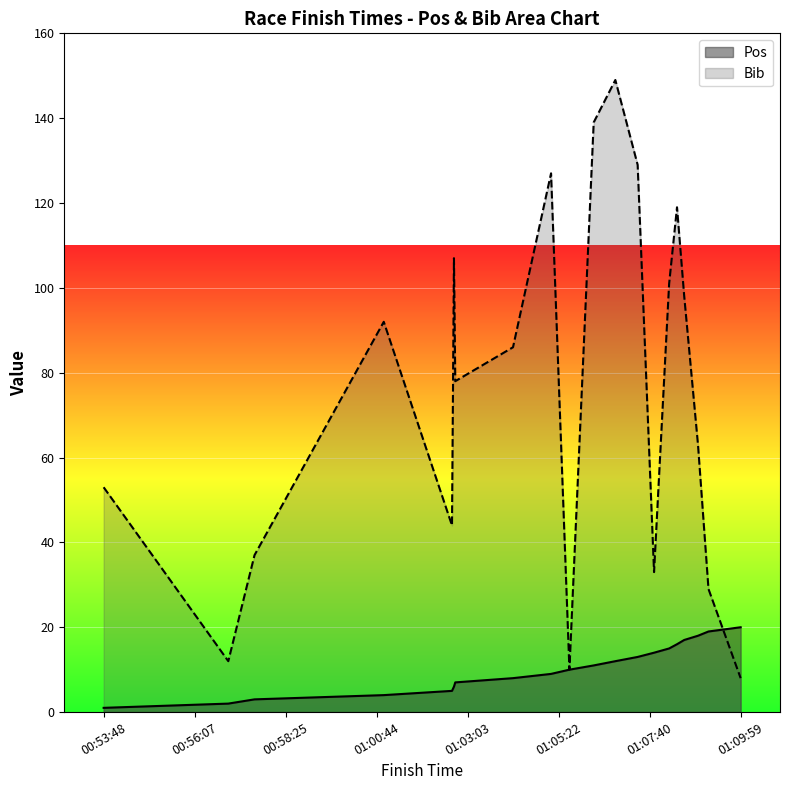

Does the chart display data point markers on the line(s)?

No